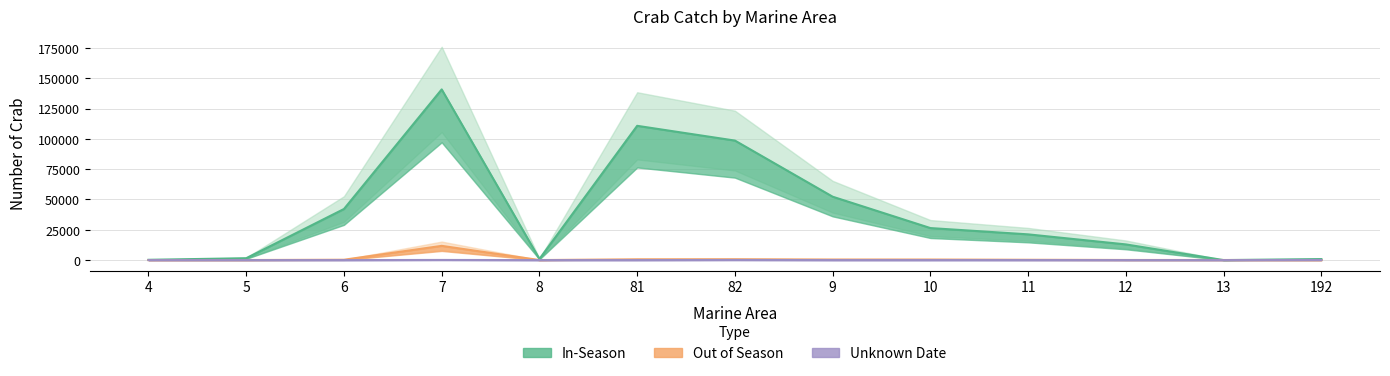

The value of Out of Season at 4 is 33. True or false?

True